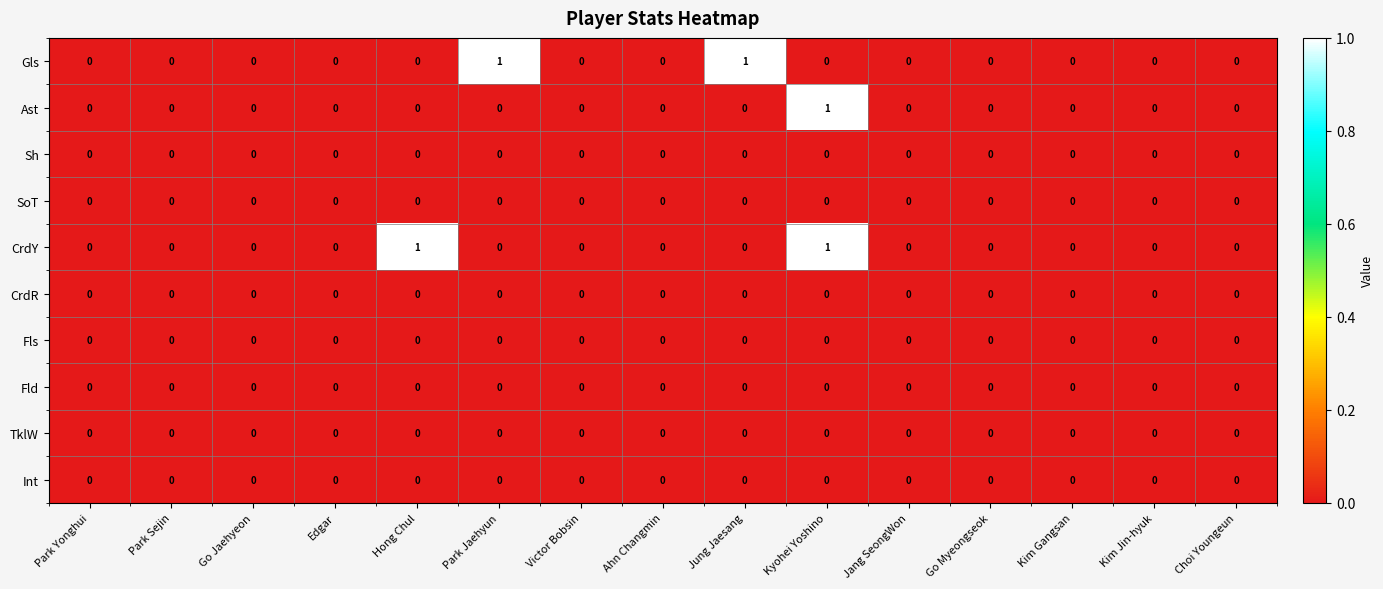

At which category is the sum across all series the highest?

Kyohei Yoshino